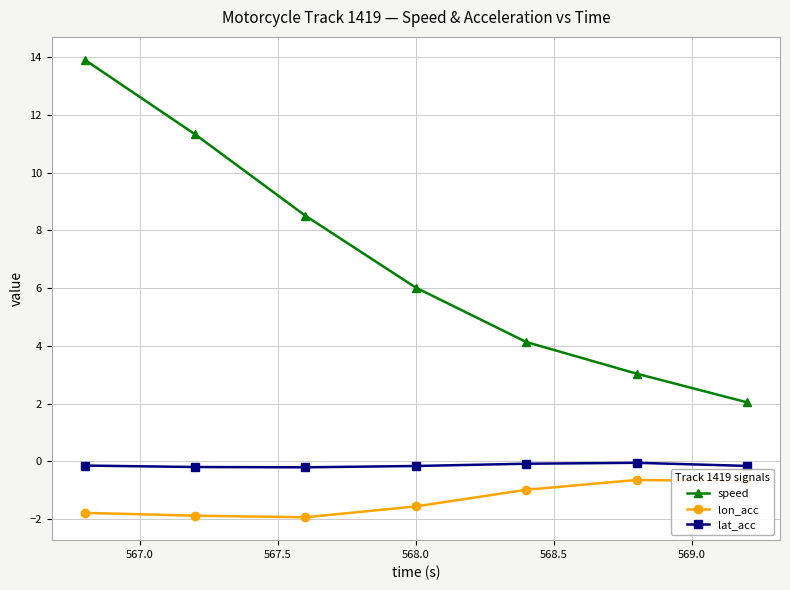

True or false: speed and lat_acc intersect in this chart.

False